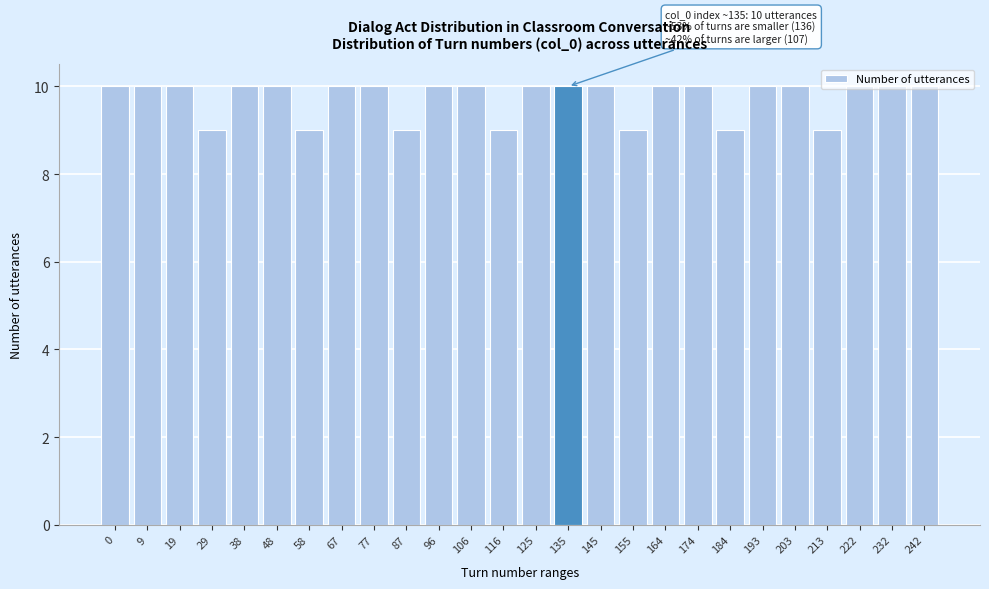

What is the value of the 11th bar from the left?

10